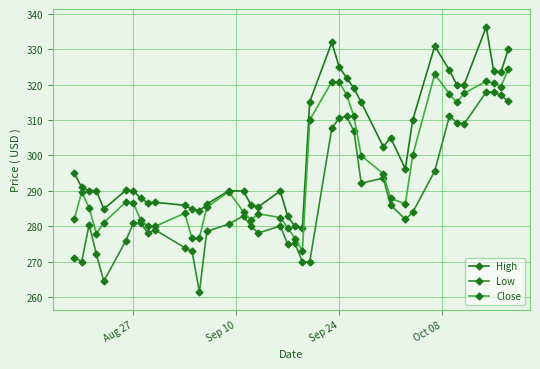

Where does the Close series first go above 286?

Sep 10